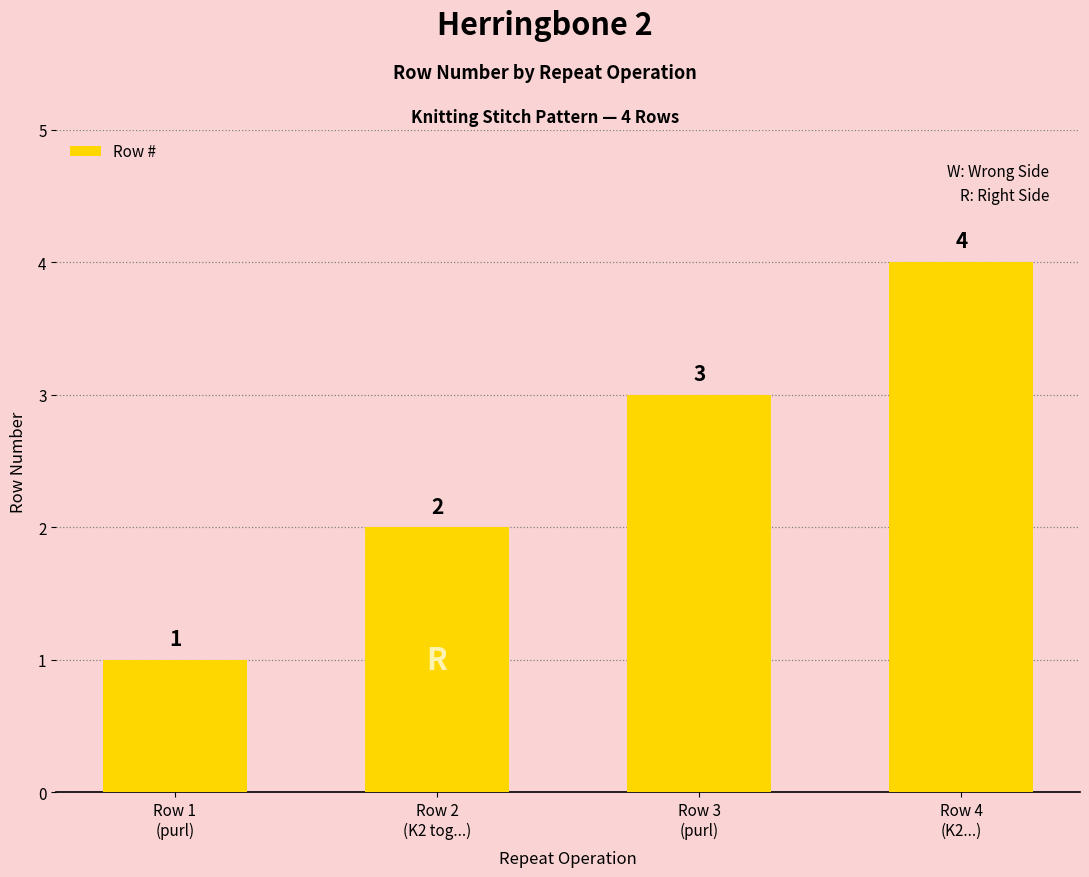

Reading left to right, what are all the values shown in this chart?

1	2	3	4